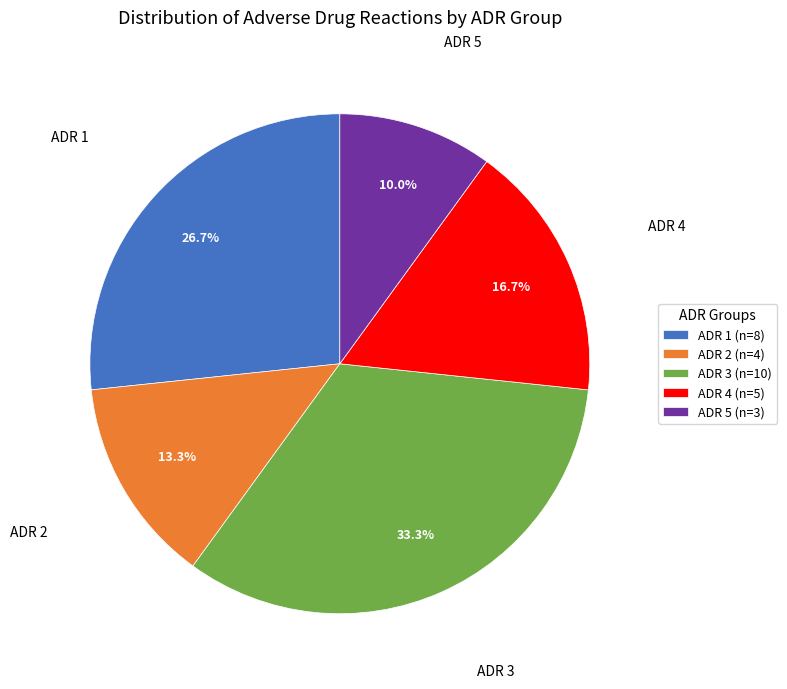

Approximately how many times larger is the value at ADR 4 compared to ADR 5?

1.7